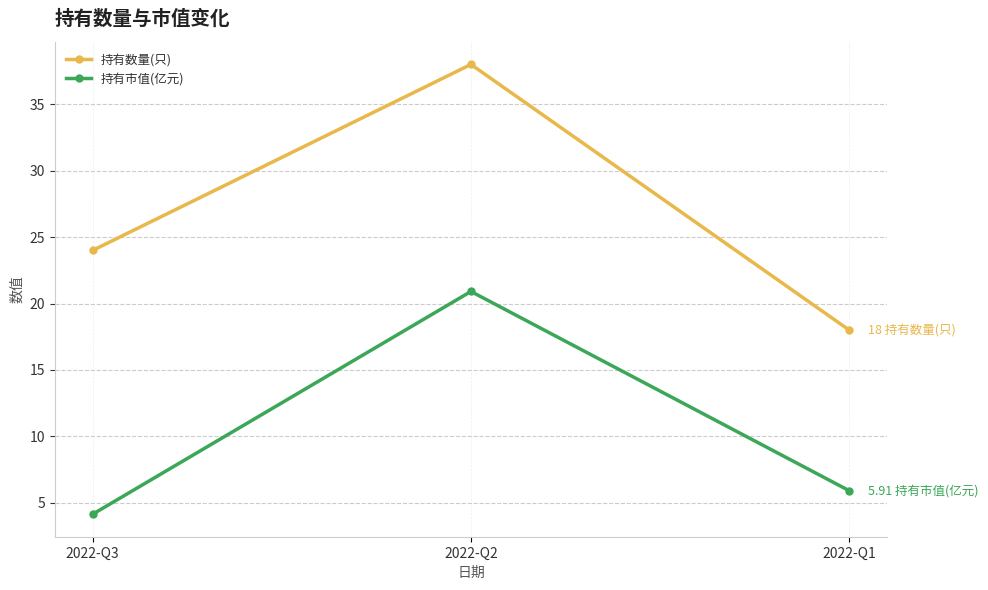

What are all the series names shown in the legend?

持有数量(只), 持有市值(亿元)